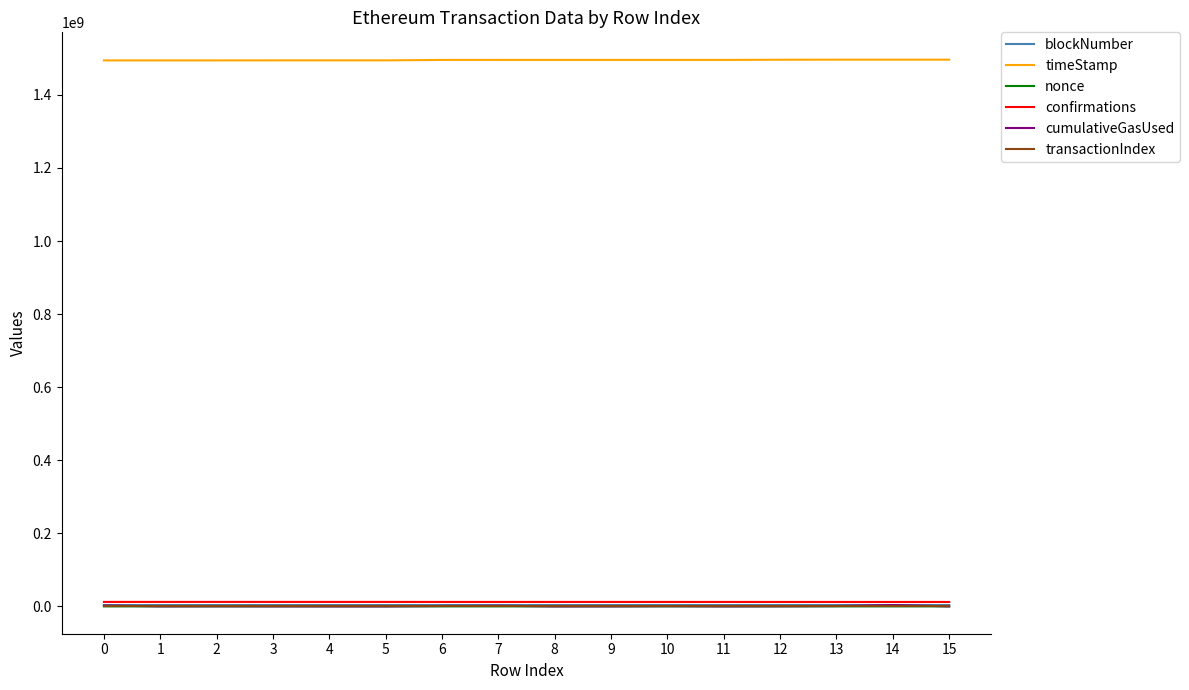

What is the greatest value displayed?

1496444223